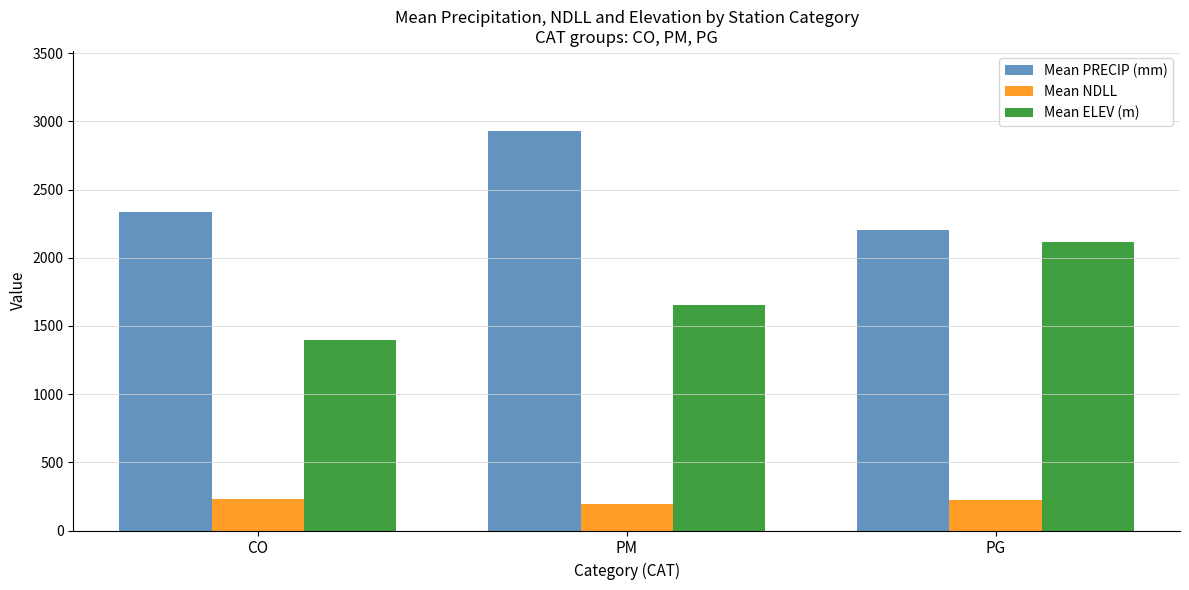

The Mean PRECIP (mm) series shows 2338.9 at CO. True or false?

True